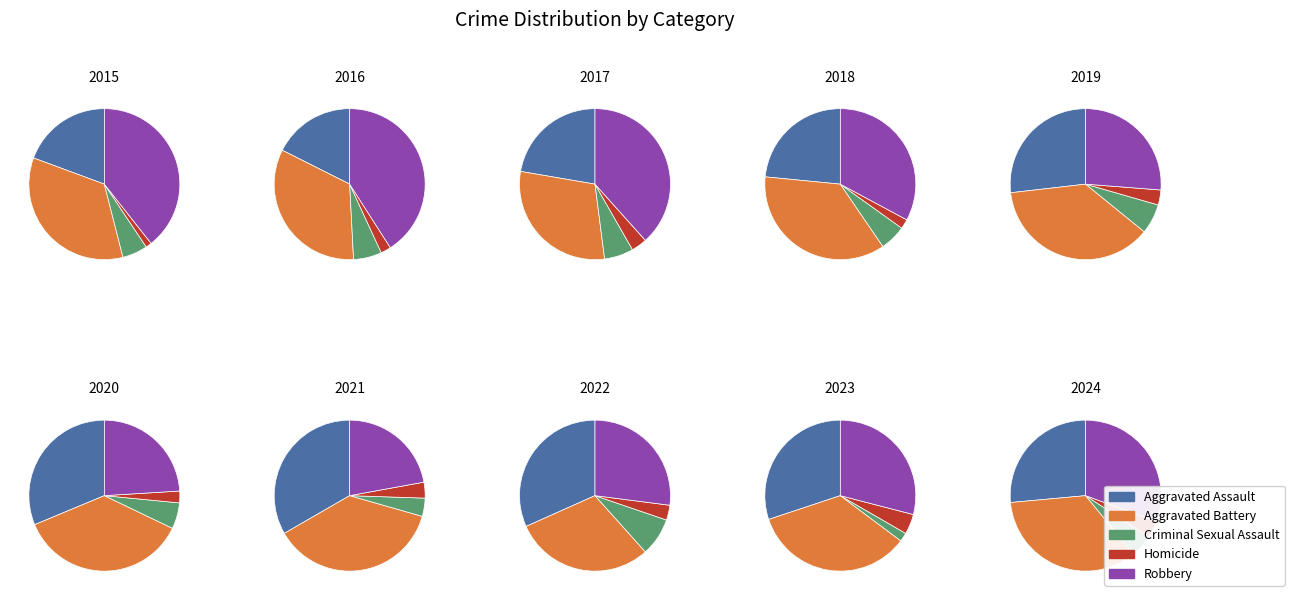

Do 2023 and 2018 together represent more than half of the pie?

No